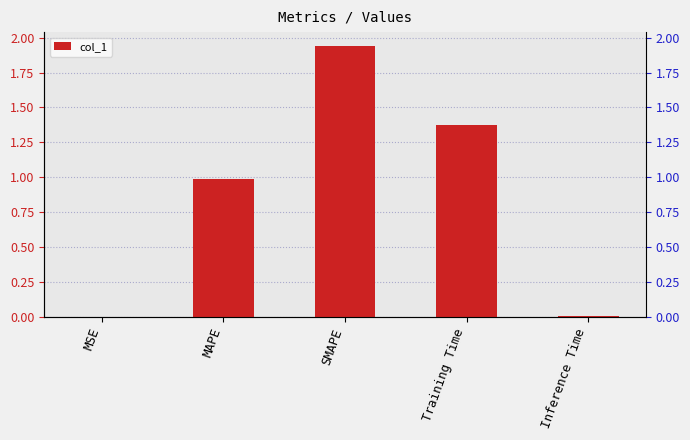

Rank the categories by value from highest to lowest.

SMAPE, Training Time, MAPE, Inference Time, MSE